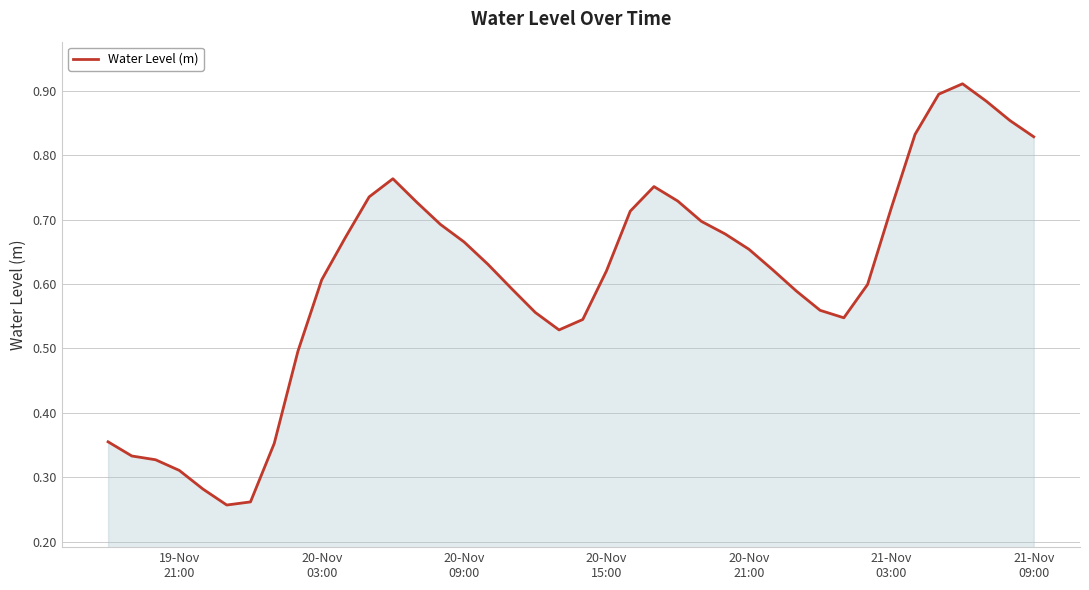

Is this an area chart (filled region under the line)?

Yes